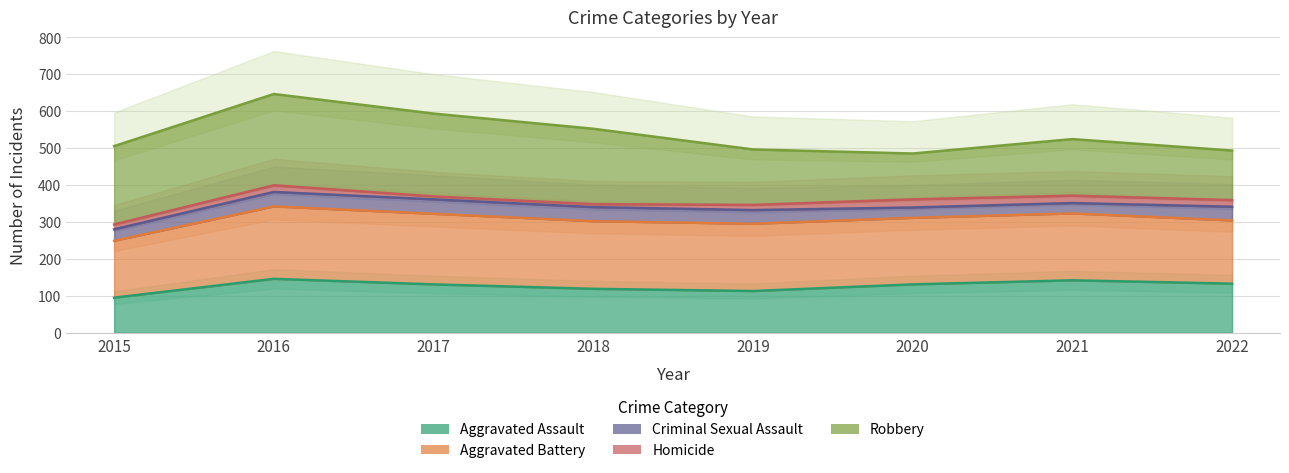

Between 2018 and 2020, which is larger?

2020